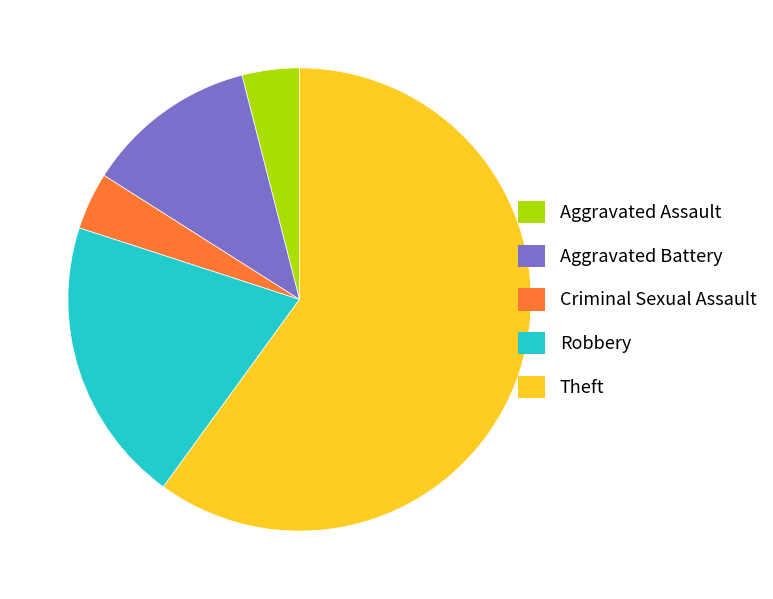

Is there a majority slice in this chart?

Yes